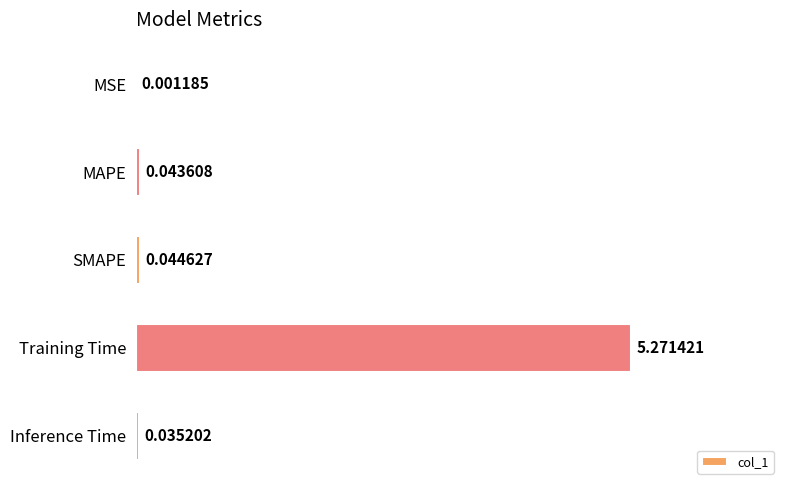

Which category has the highest value across all series?

Training Time